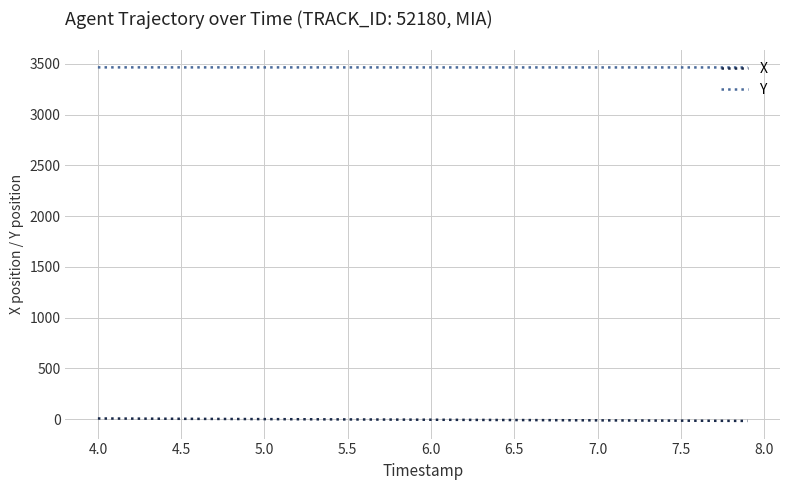

True or false: Y and X cross at least once.

False